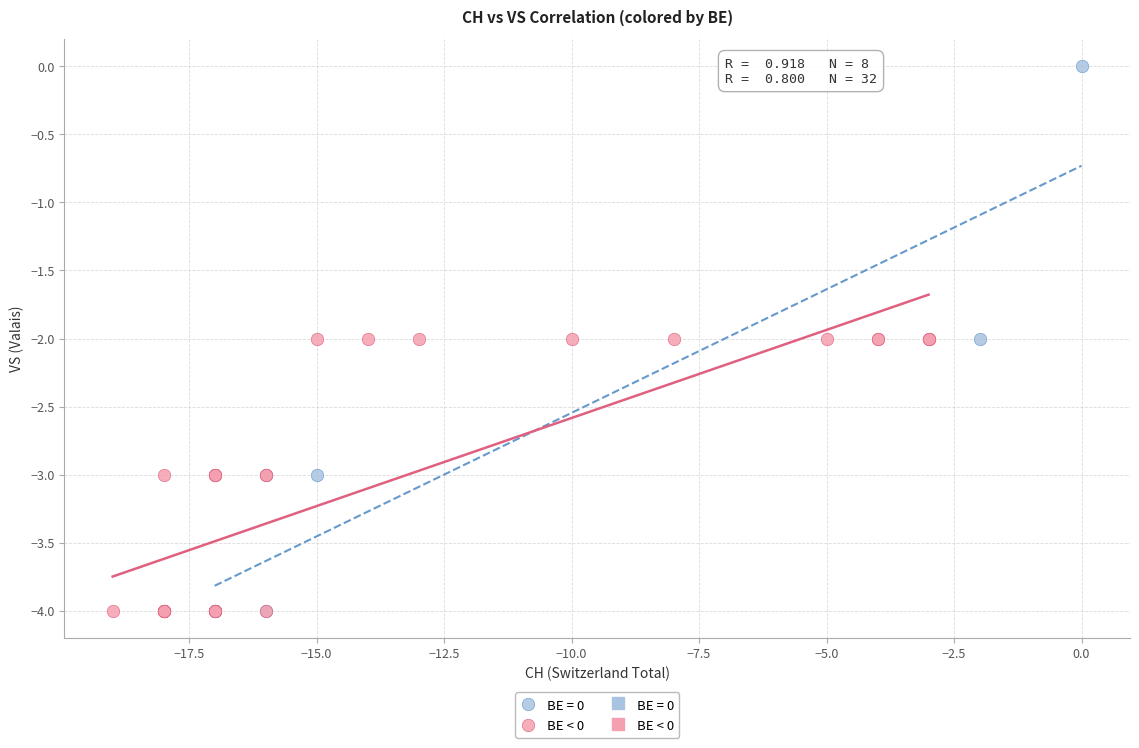

Which series reaches the maximum Y coordinate?

BE = 0